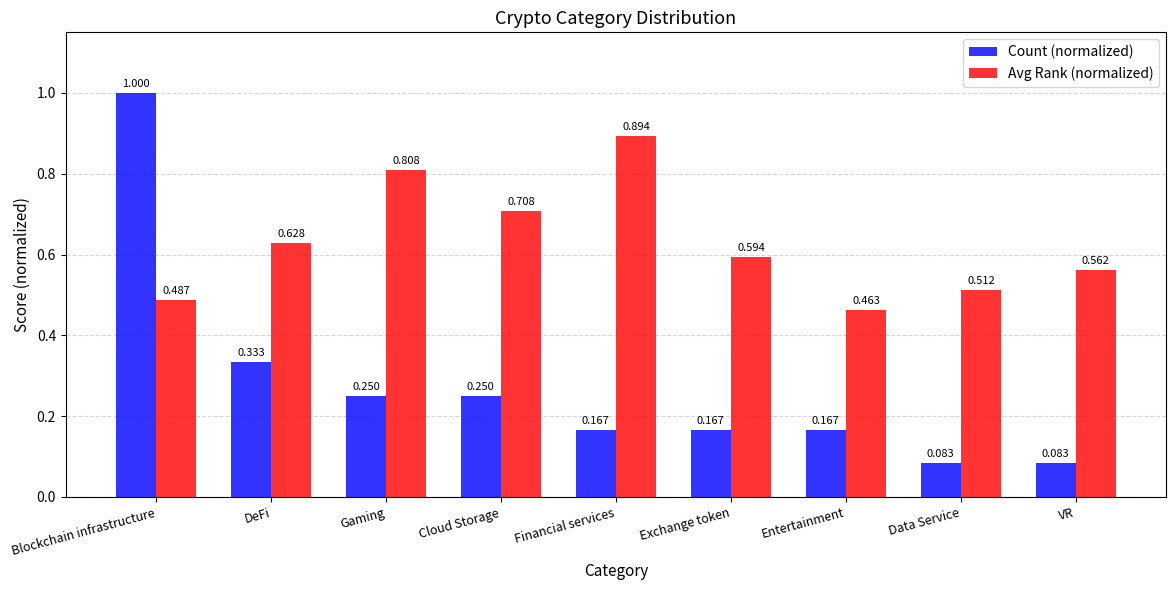

Which series has the widest spread of values?

Count (normalized)